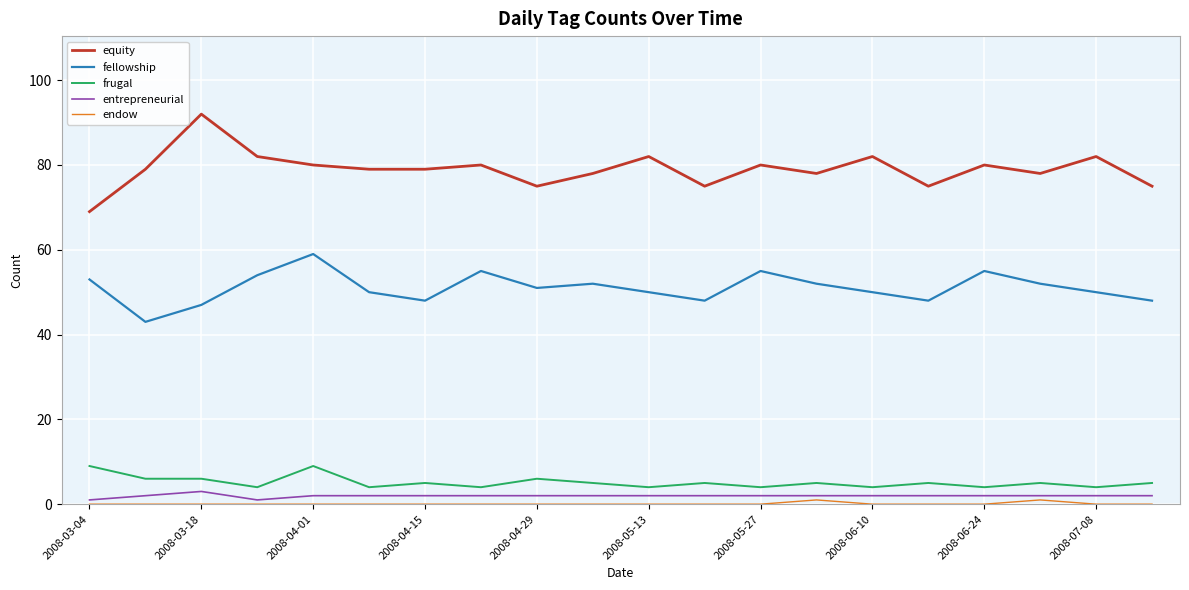

Which series has the largest range (max minus min)?

equity